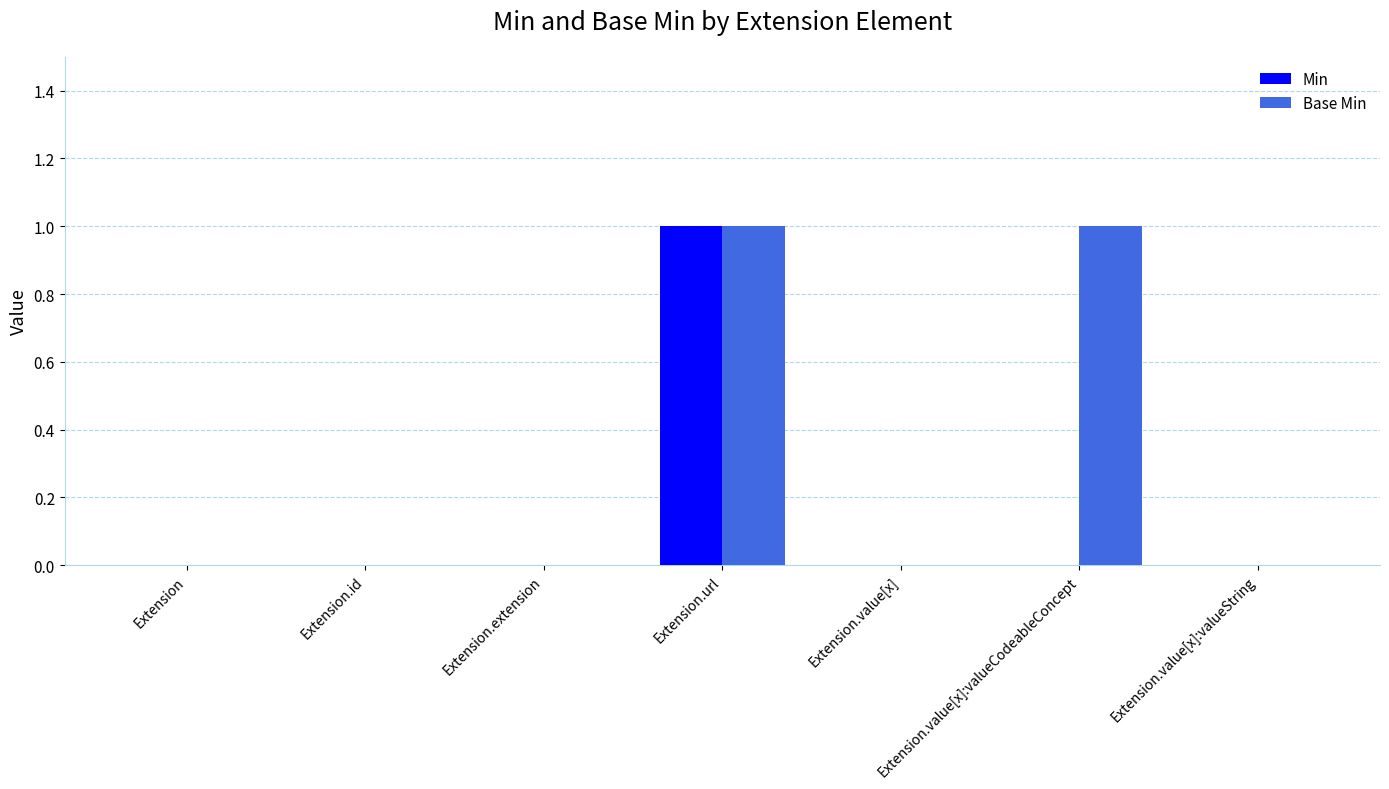

Reading left to right, transcribe all the data shown in this chart.

Min: Extension=0	Extension.id=0	Extension.extension=0	Extension.url=1	Extension.value[x]=0	Extension.value[x]:valueCodeableConcept=0	Extension.value[x]:valueString=0
Base Min: Extension=0	Extension.id=0	Extension.extension=0	Extension.url=1	Extension.value[x]=0	Extension.value[x]:valueCodeableConcept=1	Extension.value[x]:valueString=0